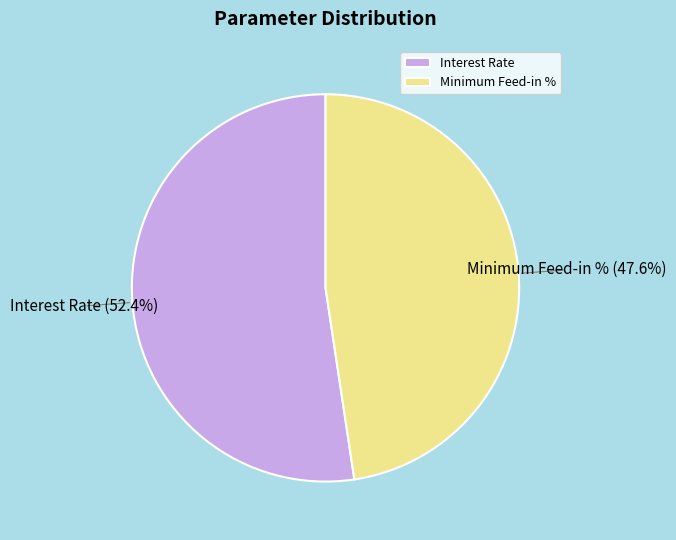

How many slices are in this pie chart?

2